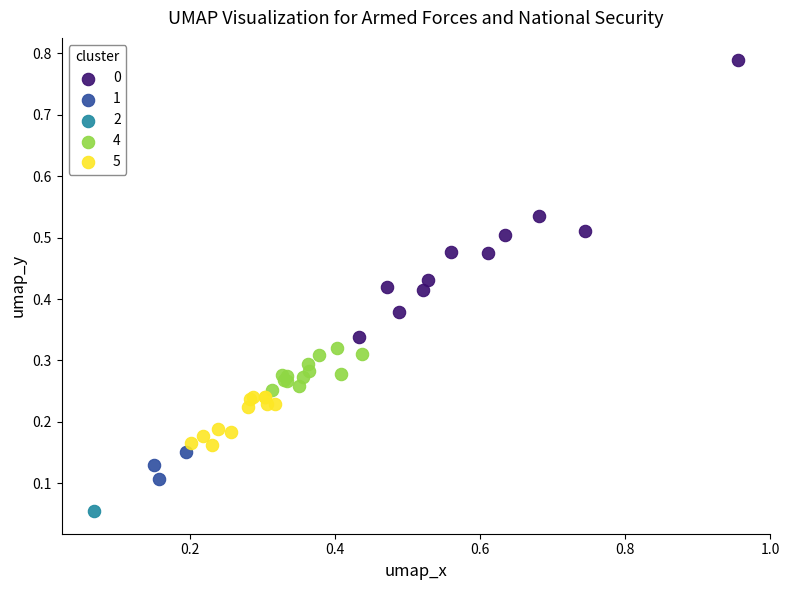

Which series contains the lowest Y value?

2